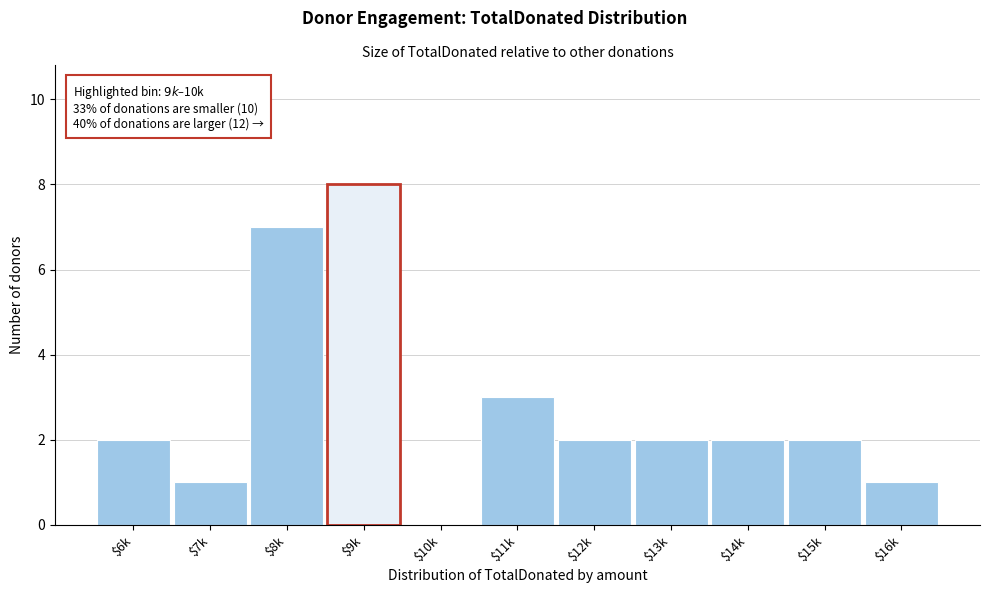

True or false: the data shows 2 at $6k.

True